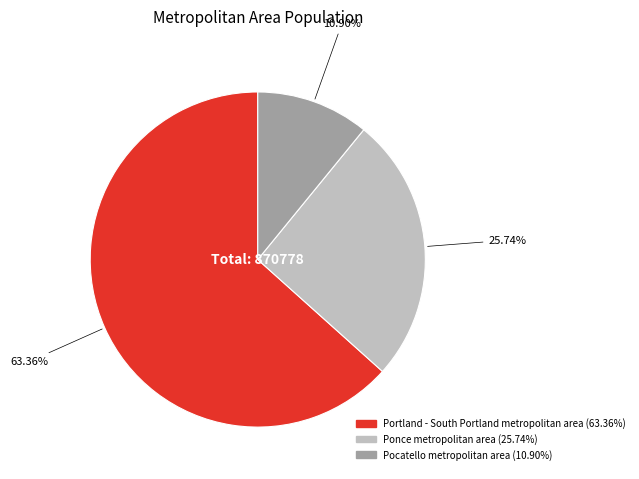

Combined, do Portland - South Portland metropolitan area and Ponce metropolitan area account for over 50%?

Yes